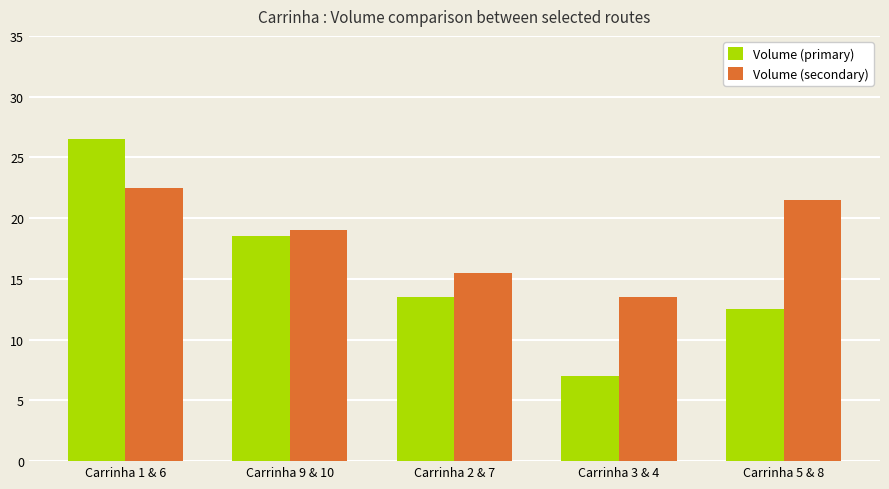

How many bars are there in each group?

2